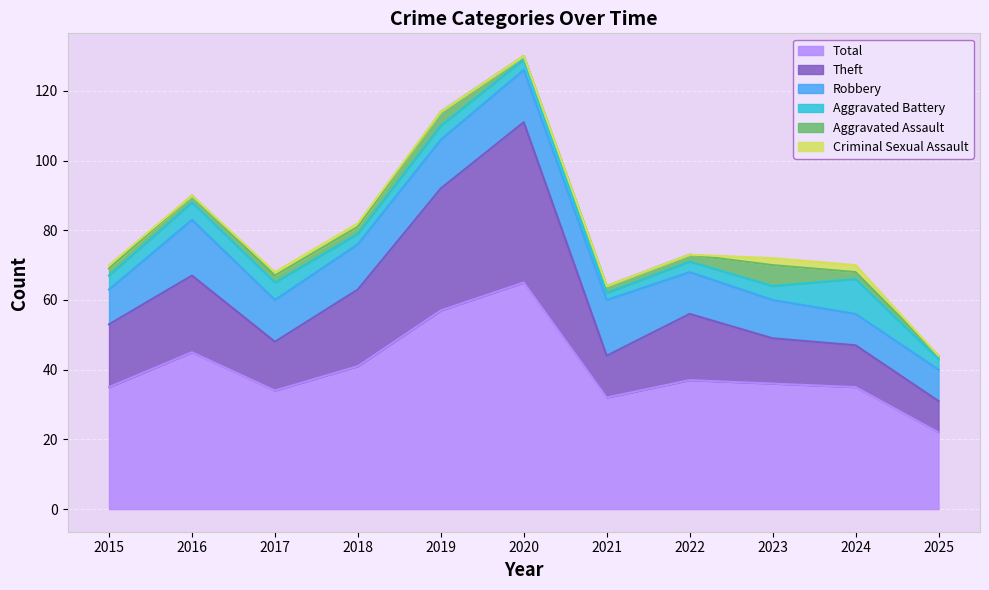

Rank the categories by Aggravated Assault value from highest to lowest.

2023, 2019, 2015, 2016, 2017, 2018, 2021, 2022, 2024, 2020, 2025